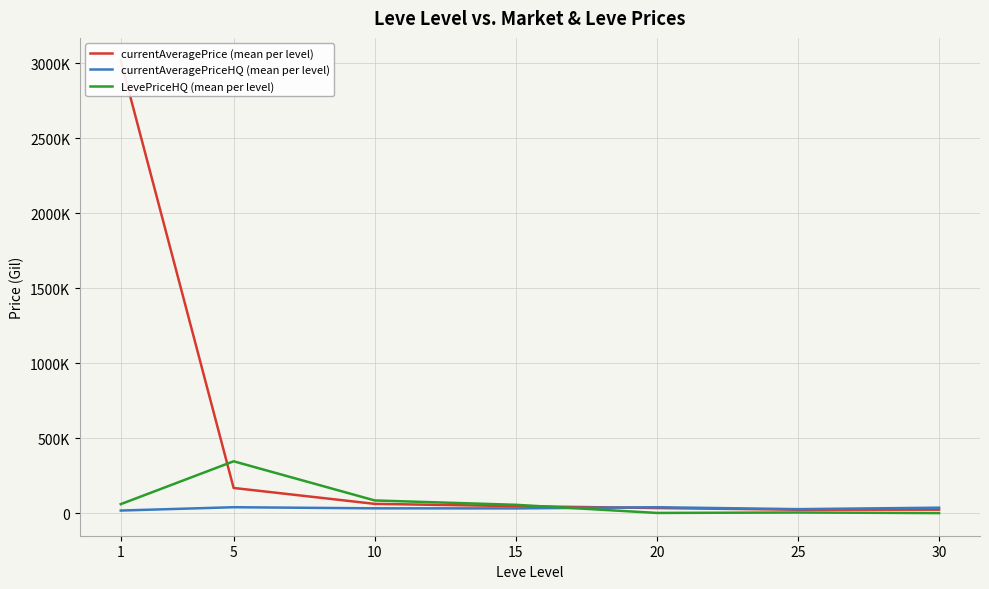

How many interior local valleys does the currentAveragePriceHQ (mean per level) series have?

2